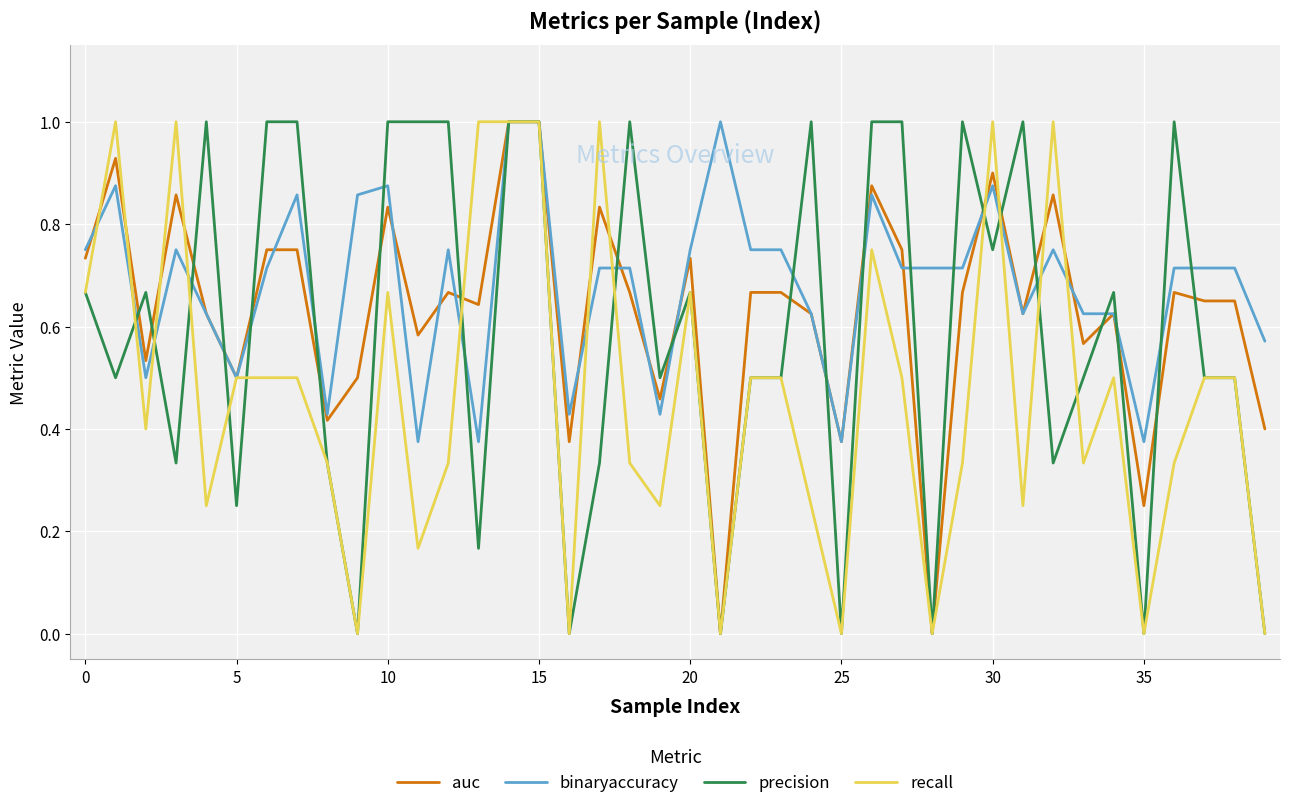

List the series in order of their overall mean, lowest first.

recall, precision, auc, binaryaccuracy